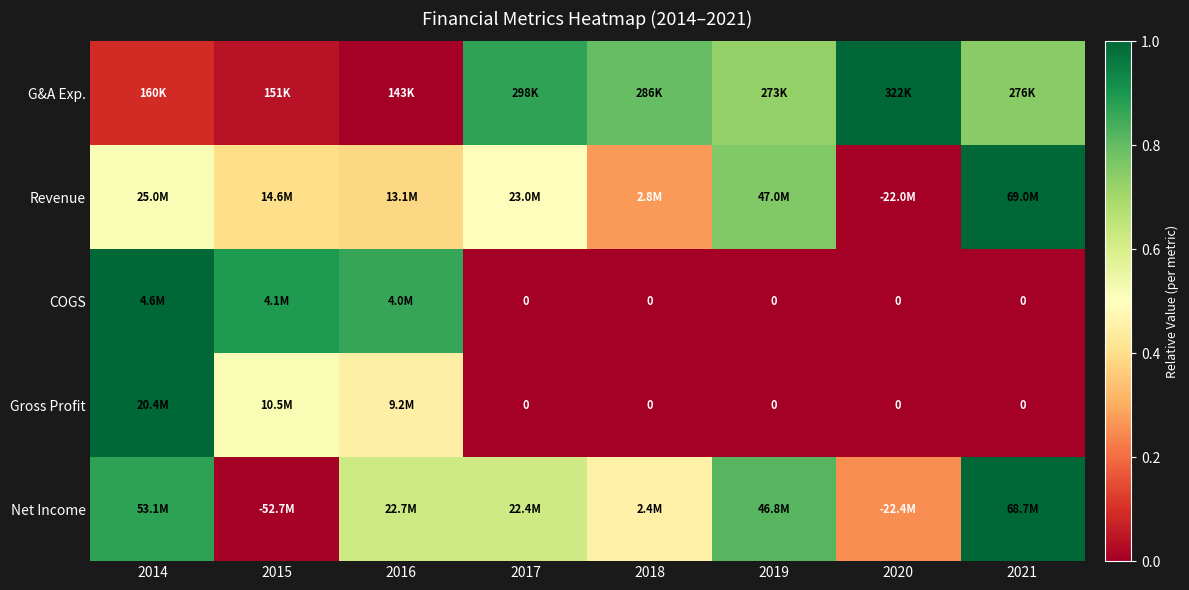

At which category is the sum across all series the highest?

2014